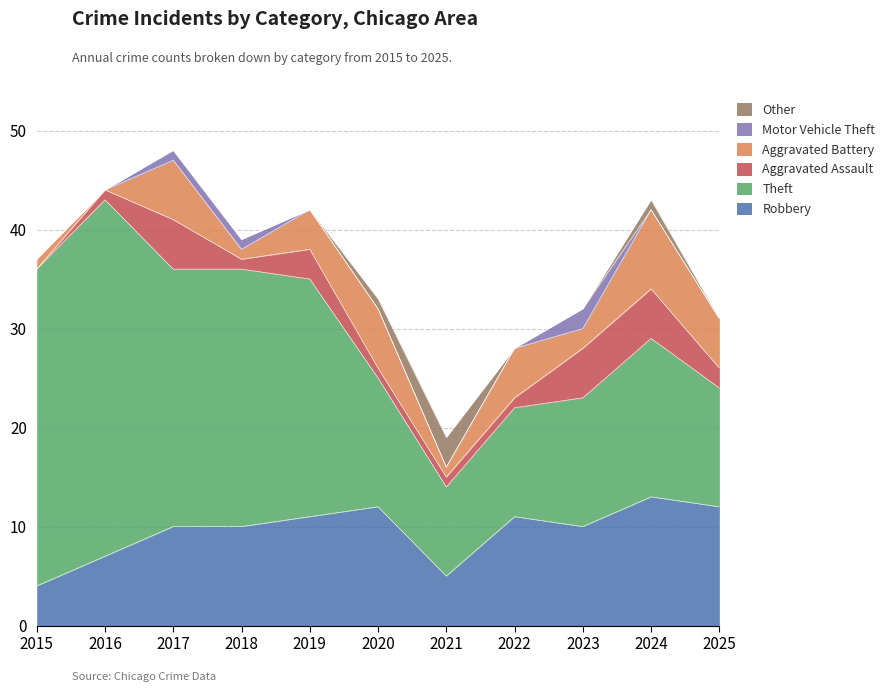

What is the value of the Aggravated Assault point at the 7th from the left?

1